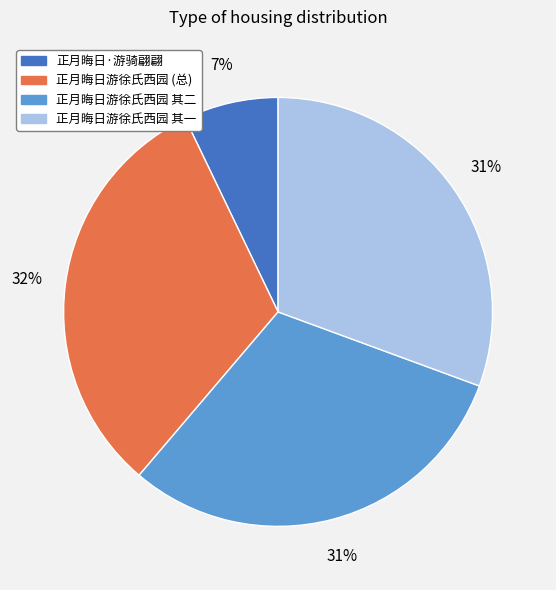

What is the largest slice in the pie chart?

正月晦日游徐氏西园 (总)